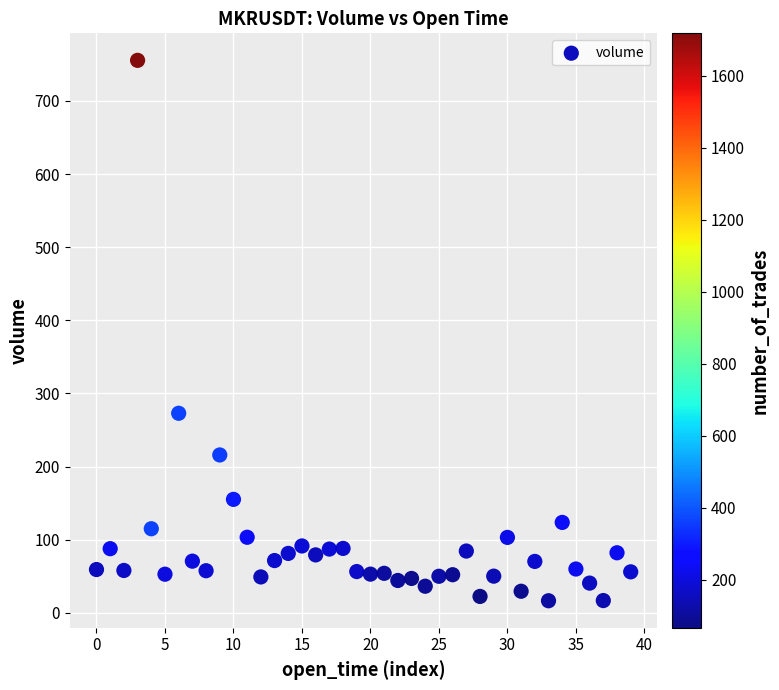

What Y value in the scatter plot is closest to 385?

272.8